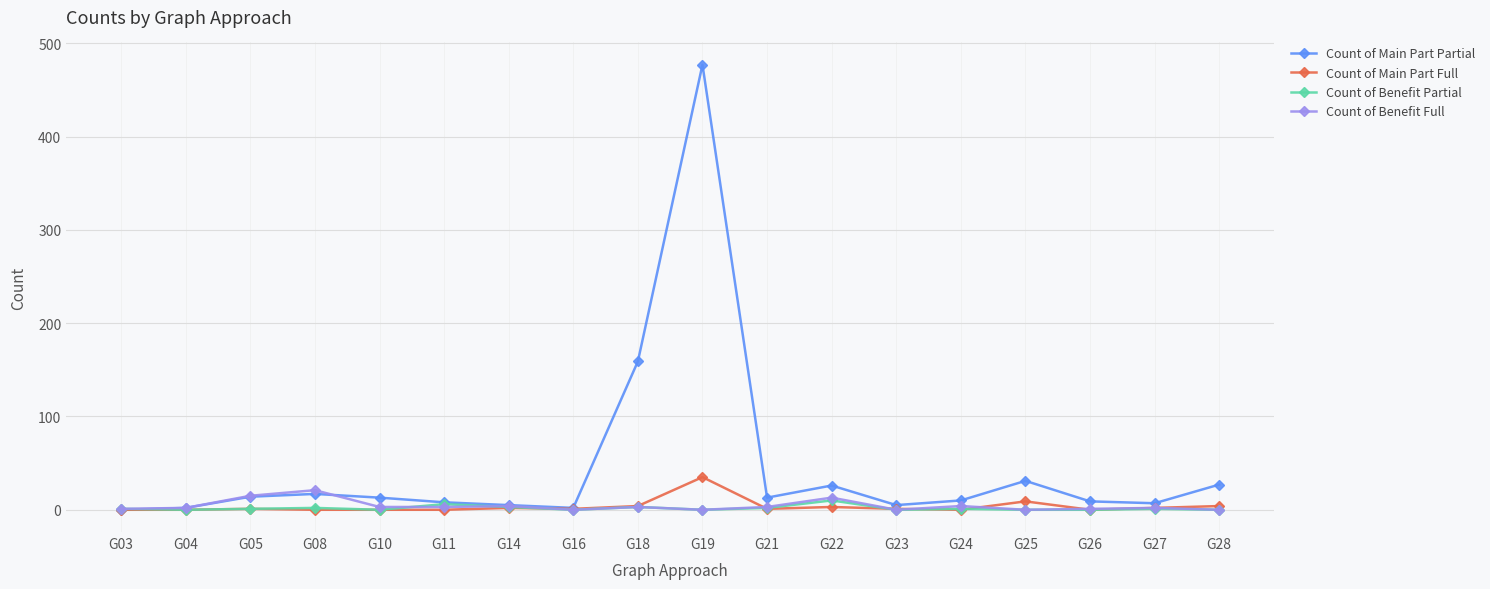

What is the greatest value displayed?

477